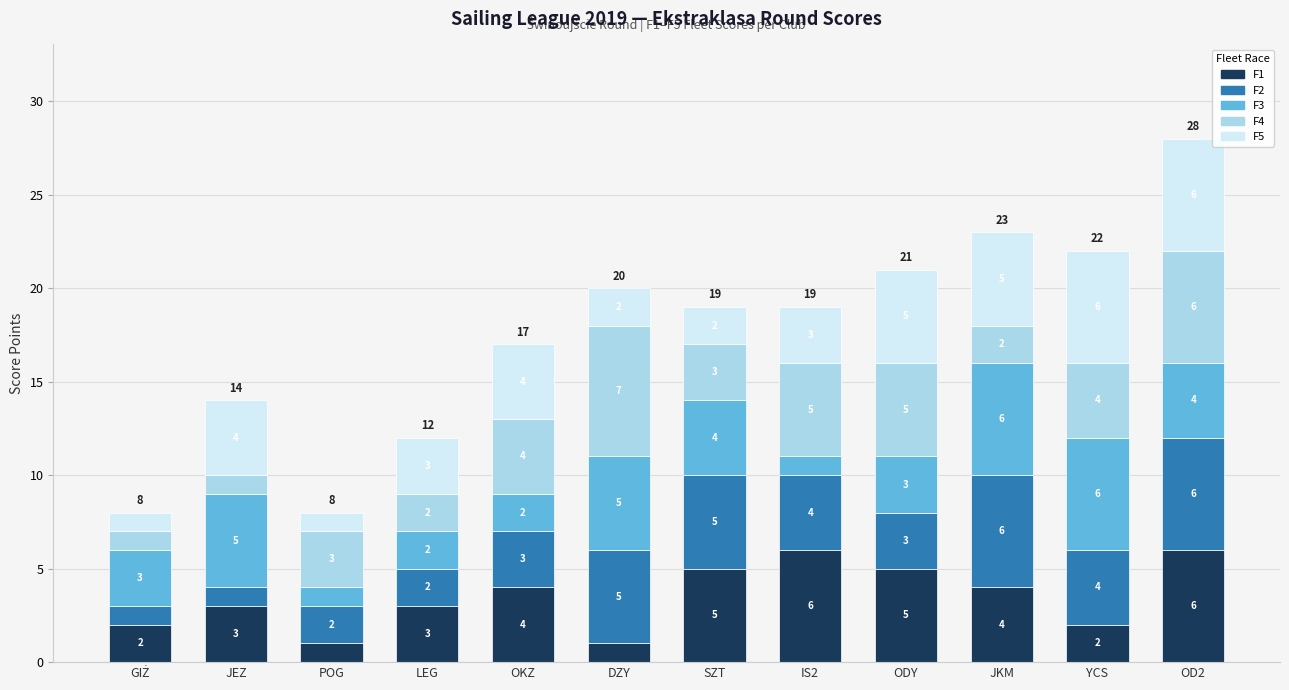

At which category is the sum across all series the highest?

OD2